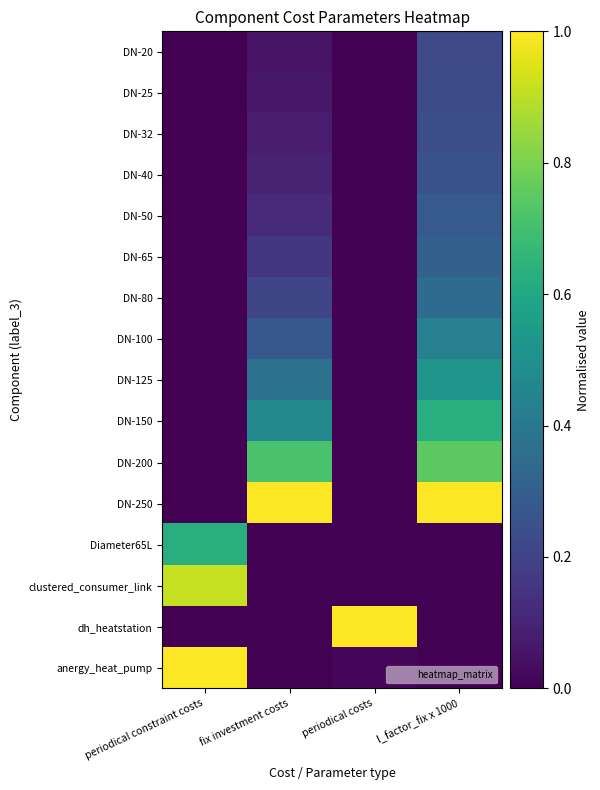

At how many categories does at least one series exceed 0?

4